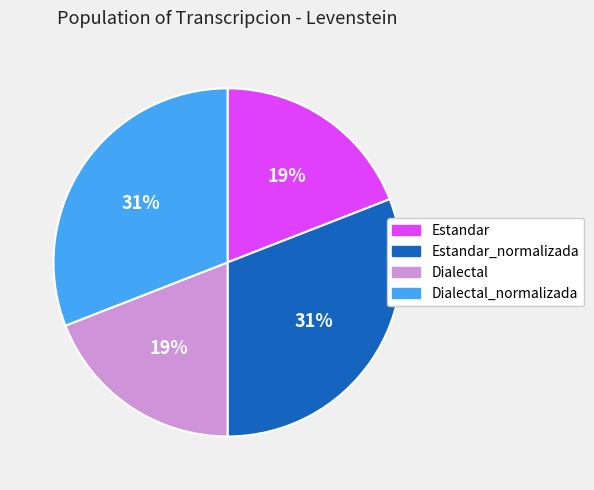

To the nearest percent, what is the average slice percentage?

25%